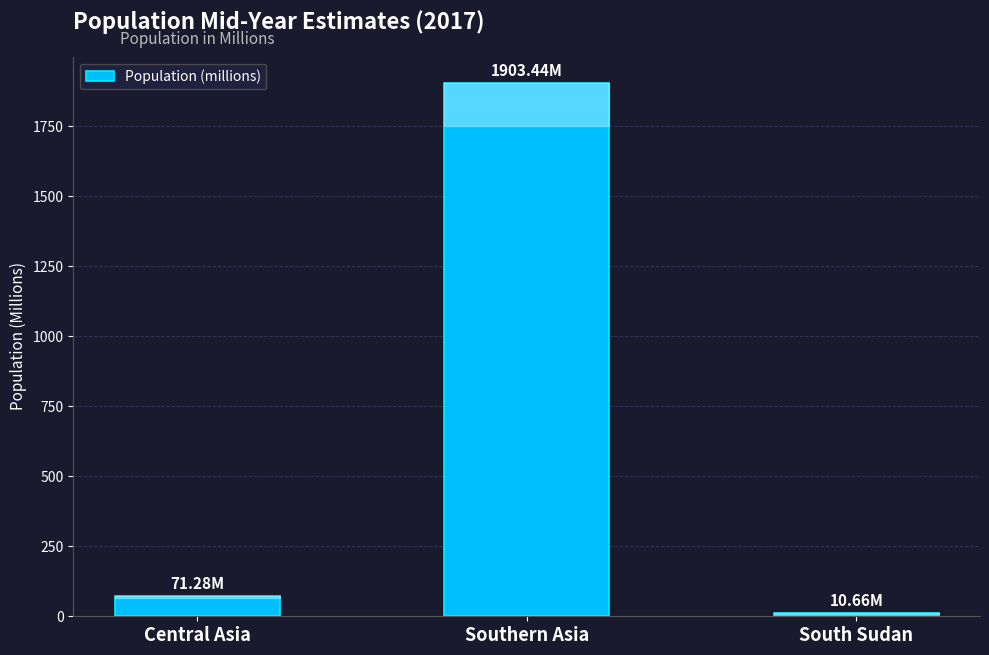

List the labels in order of value, smallest first.

South Sudan, Central Asia, Southern Asia